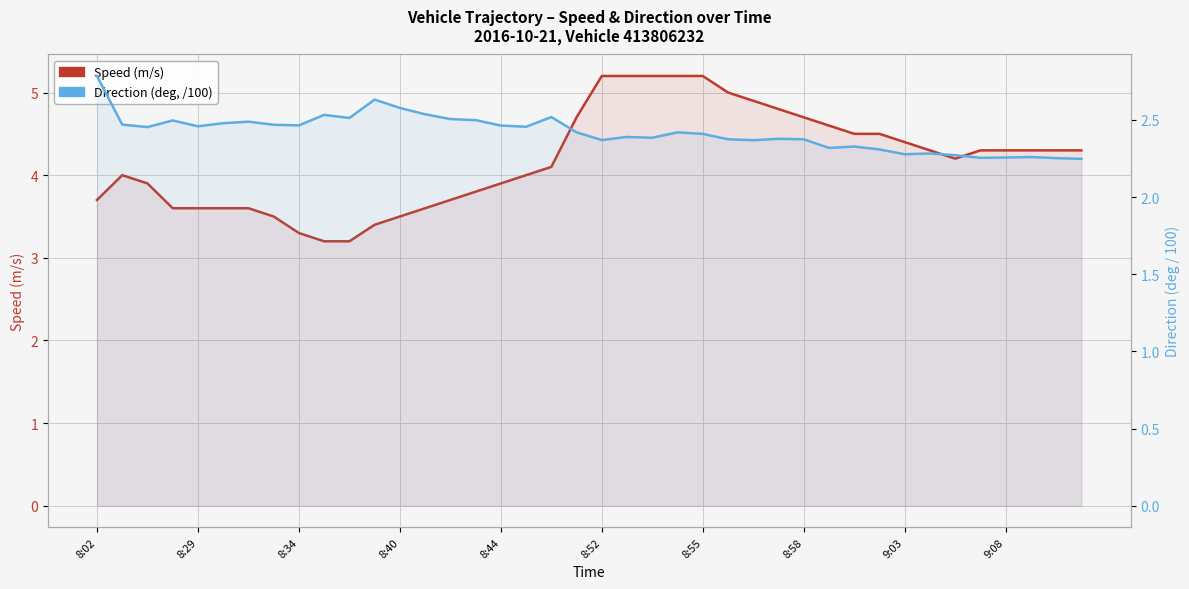

The Direction (deg, /100) series shows 1.1 at 39. True or false?

False